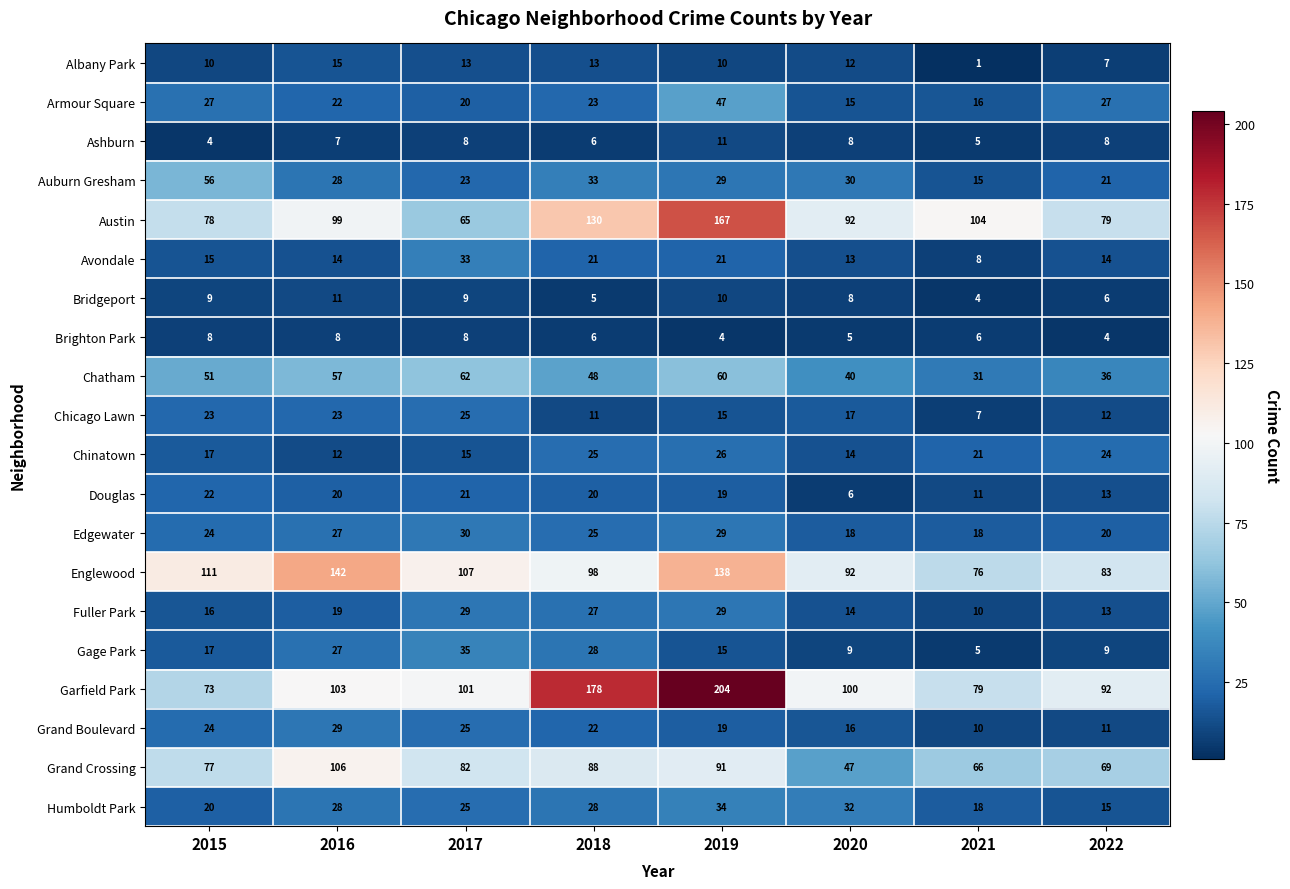

What is the sum of the Chatham values at 2021 and 2016?

88